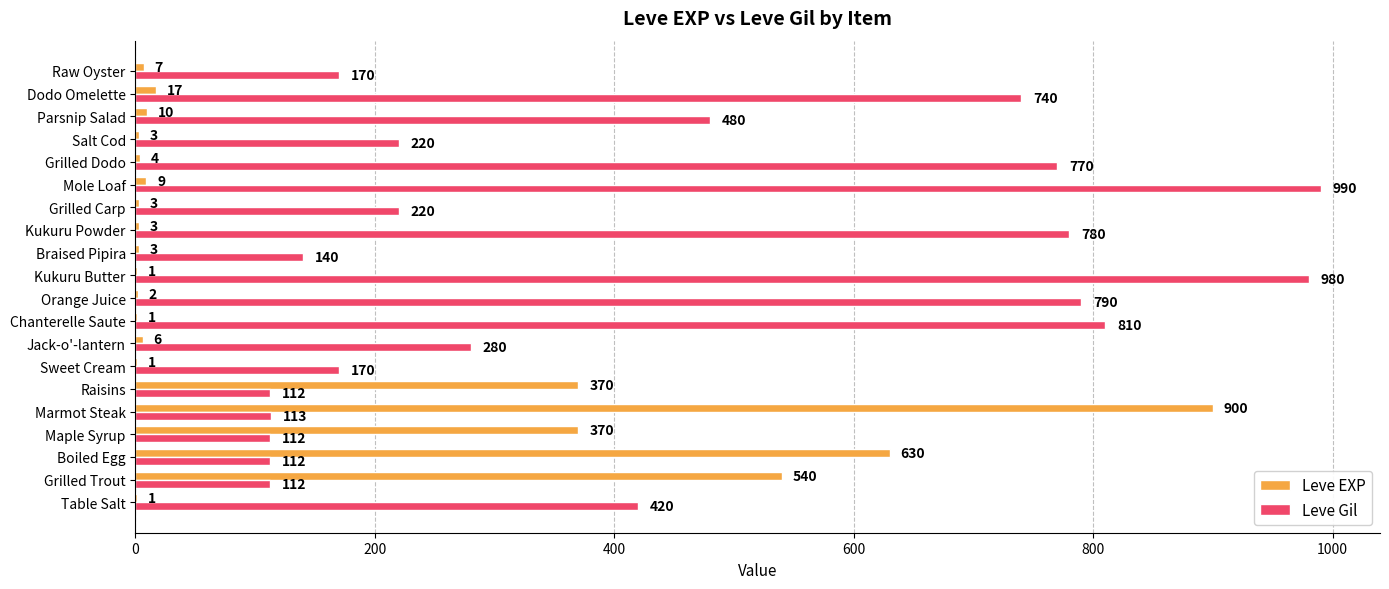

What is the greatest value displayed?

990